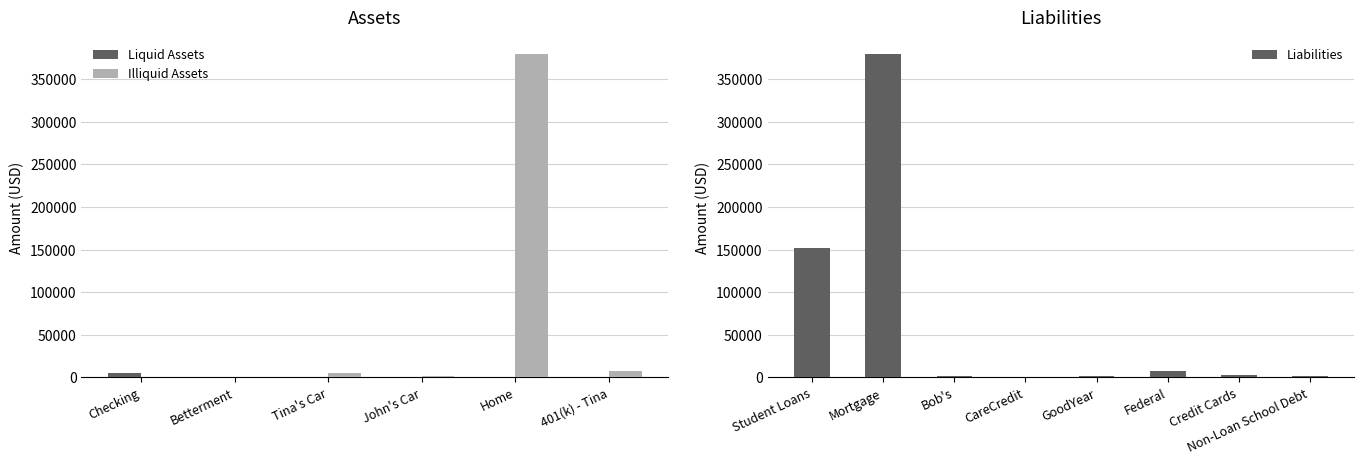

True or false: Illiquid Assets has a value of 380000 at Home.

True